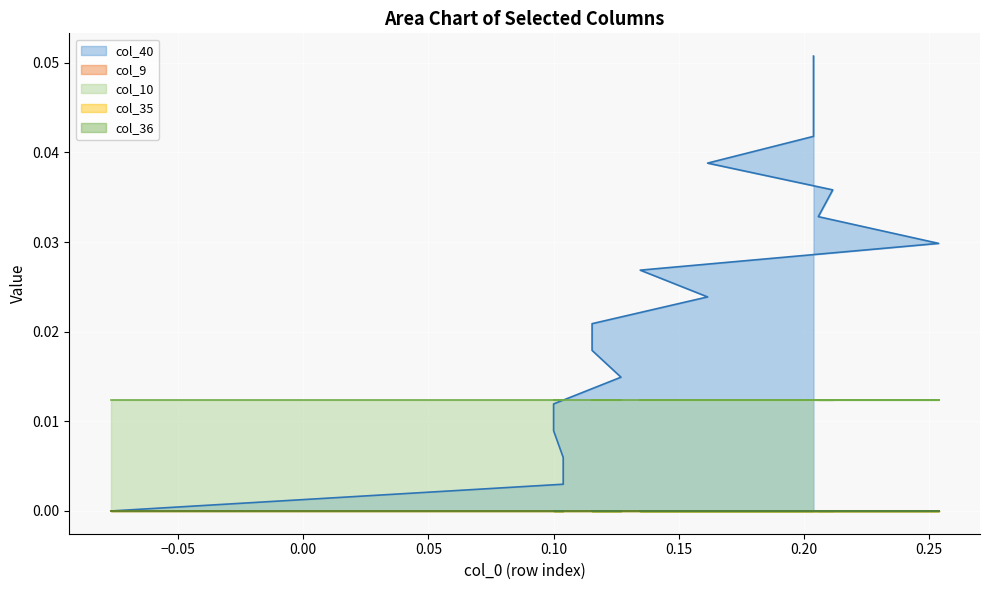

Which series has the widest spread of values?

col_40